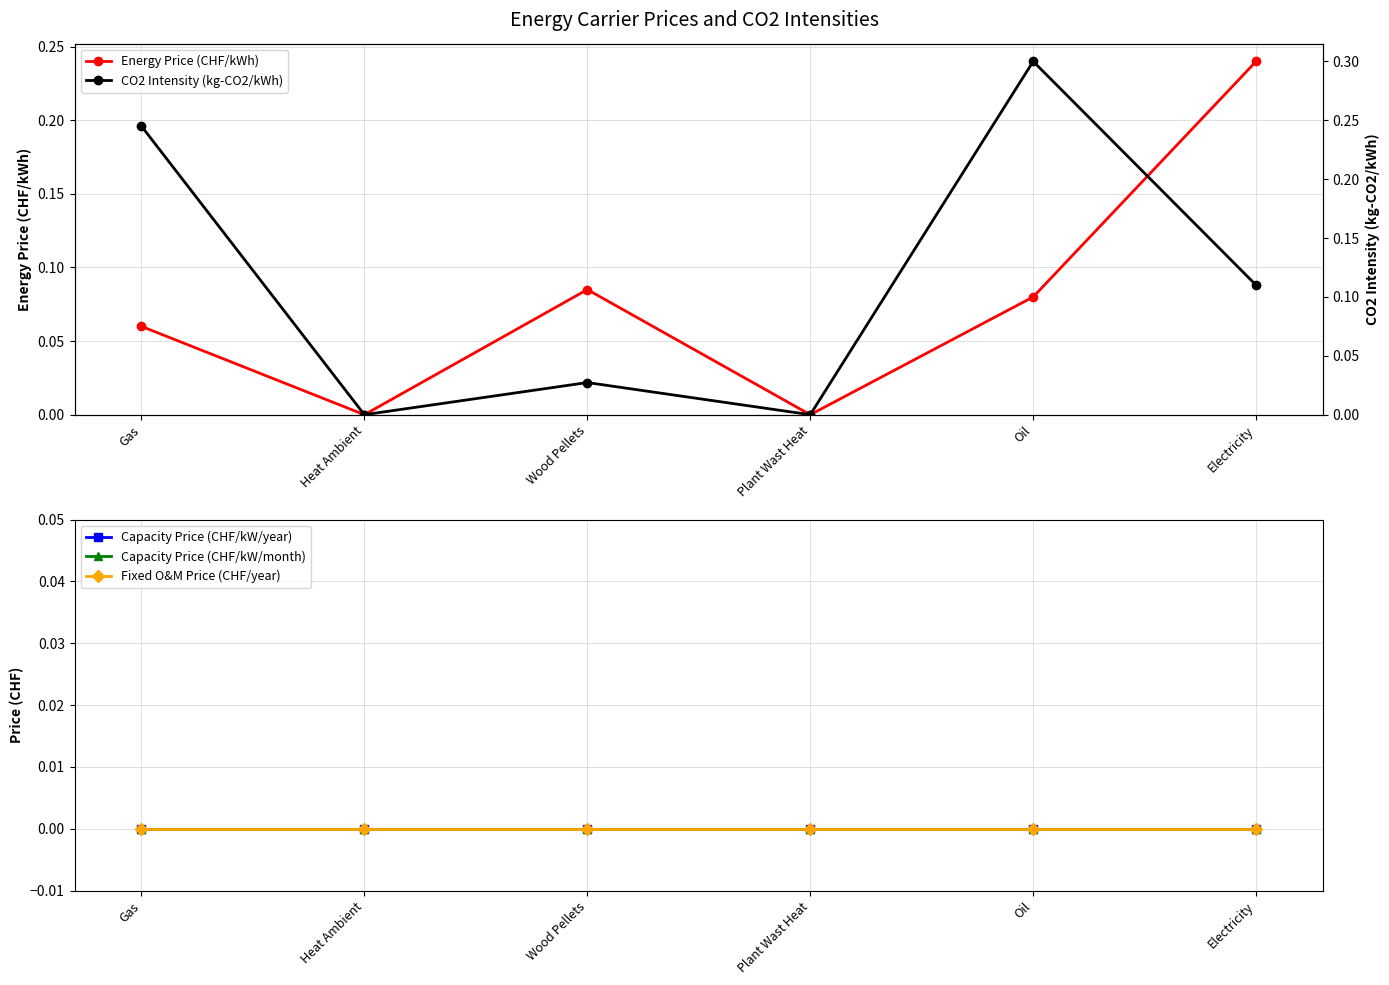

Reading left to right, what are all the values shown in this chart?

Energy Price (CHF/kWh): 0.1	0.0	0.1	0.0	0.1	0.2
Capacity Price (CHF/kW/year): 0.0	0.0	0.0	0.0	0.0	0.0
Capacity Price (CHF/kW/month): 0.0	0.0	0.0	0.0	0.0	0.0
Fixed O&M Price (CHF/year): 0.0	0.0	0.0	0.0	0.0	0.0
CO2 Intensity (kg-CO2/kWh): 0.2	0.0	0.0	0.0	0.3	0.1